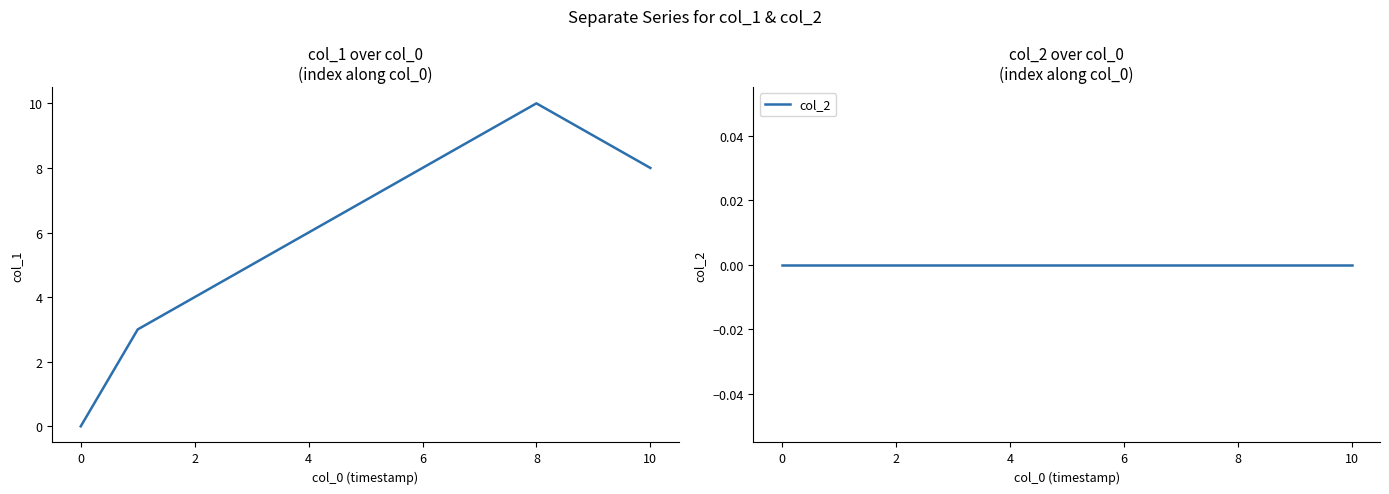

What is the difference between the highest and lowest values at 12?

9